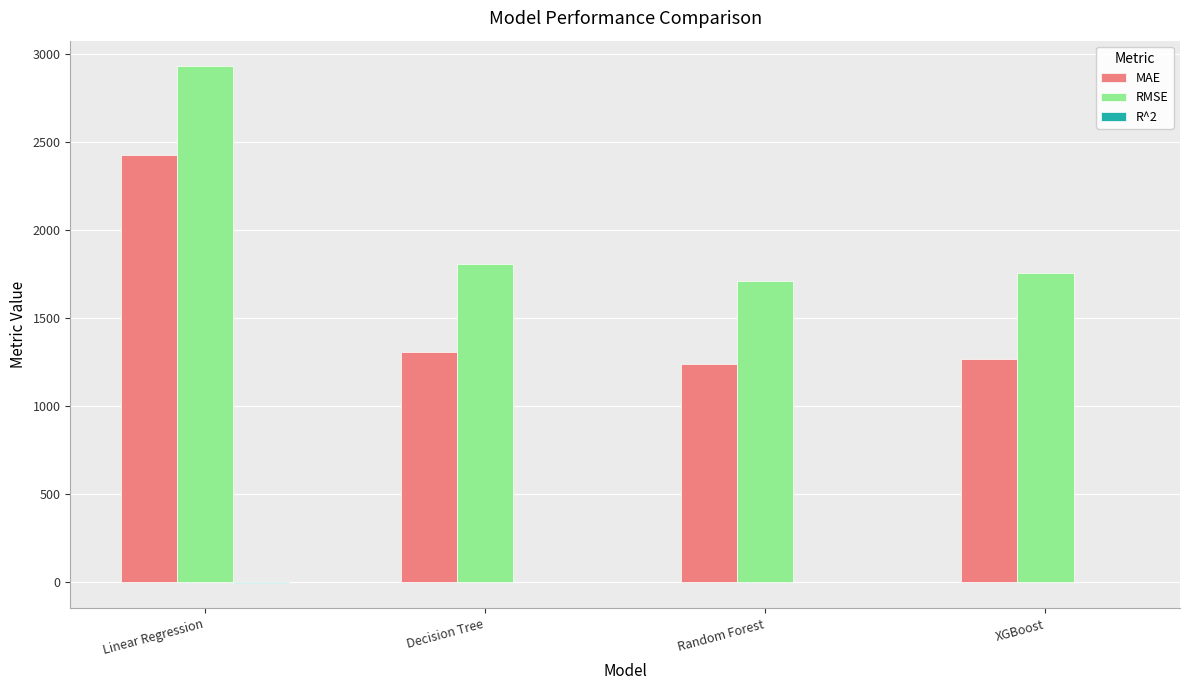

How many data points in RMSE are above 1807?

2